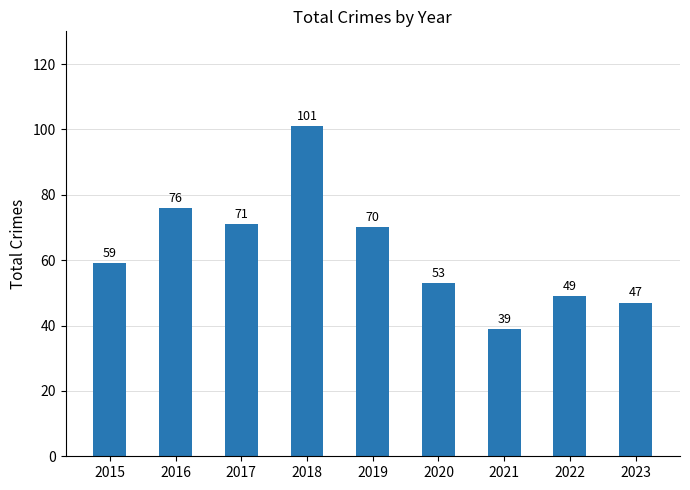

Reading right to left, what are all the values shown in this chart?

2023=47	2022=49	2021=39	2020=53	2019=70	2018=101	2017=71	2016=76	2015=59